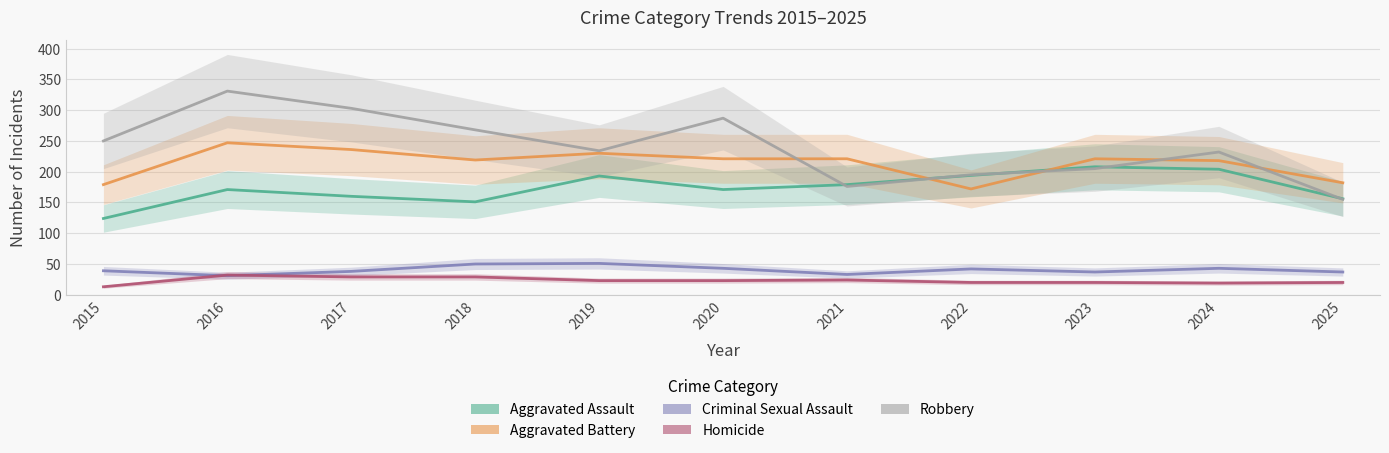

The value of Robbery at 2023 is 205. True or false?

True